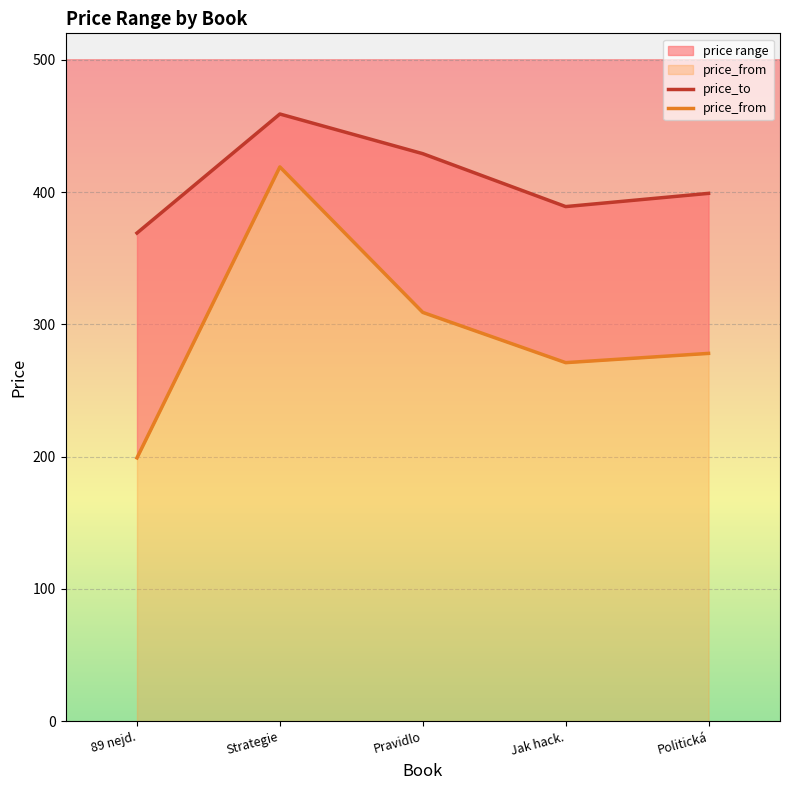

Reading left to right, list all the values displayed in this chart.

price_from: 0=199	0=419	100=309	0=271	0=278
price_to: 0=369	0=459	100=429	0=389	0=399